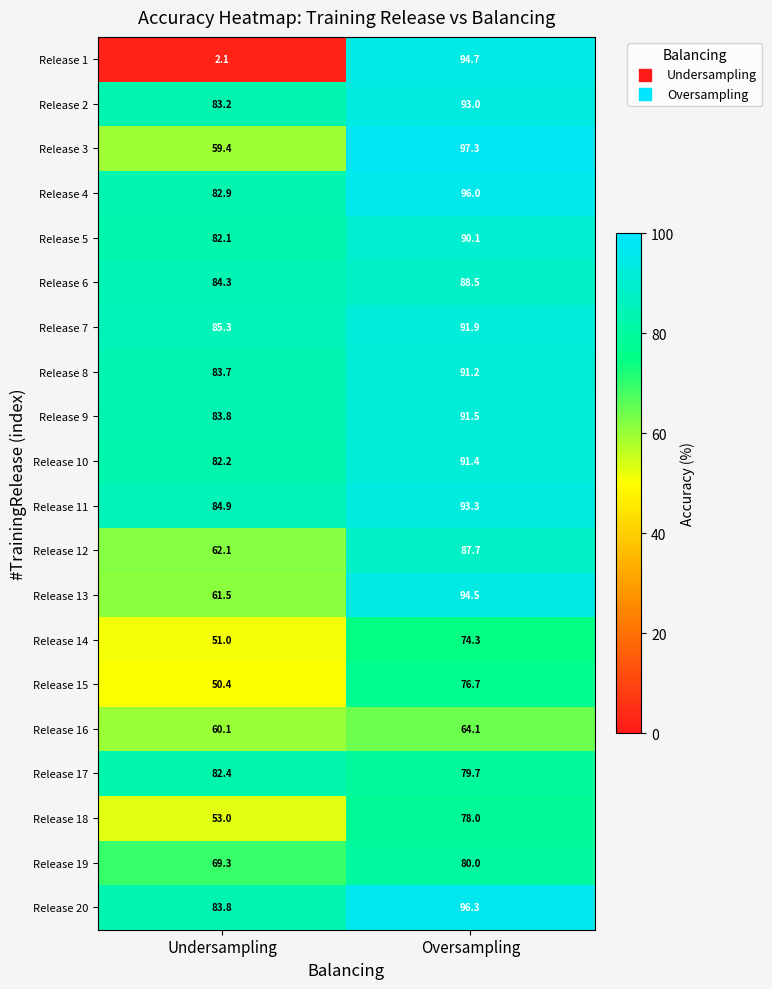

What is the difference between the maximum and minimum values in the Release 19 series?

10.7